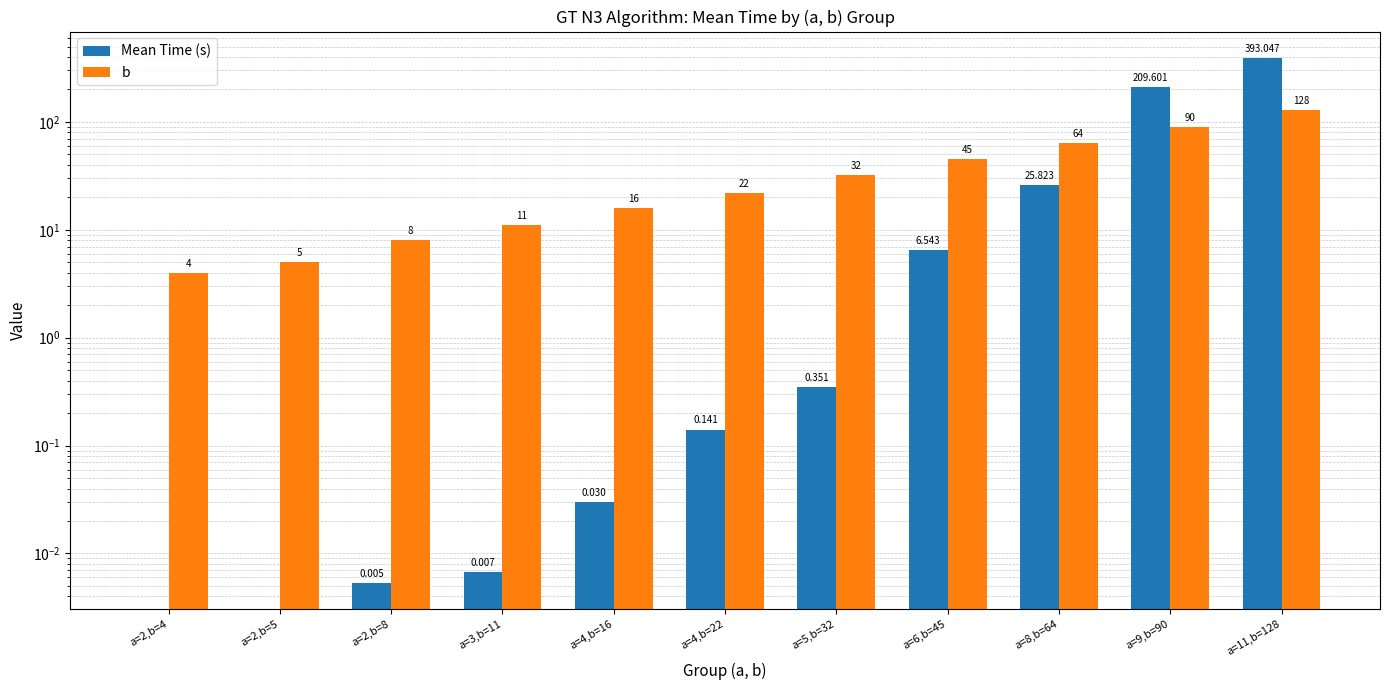

What is the value of the Mean Time (s) bar at the 10th from the left?

209.6